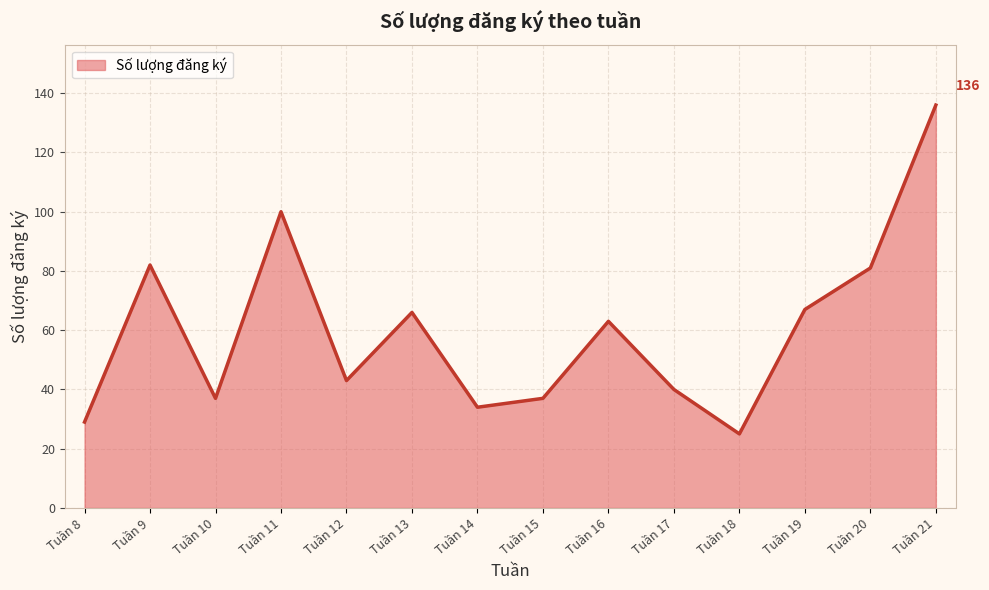

What is the minimum value shown in the chart?

25